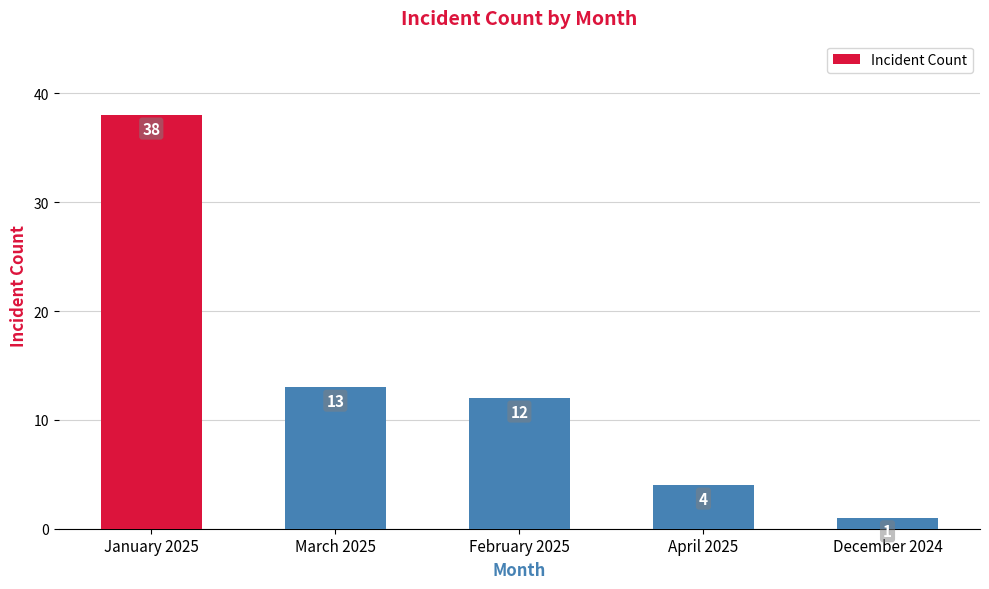

What is the difference between the second highest and minimum values?

12